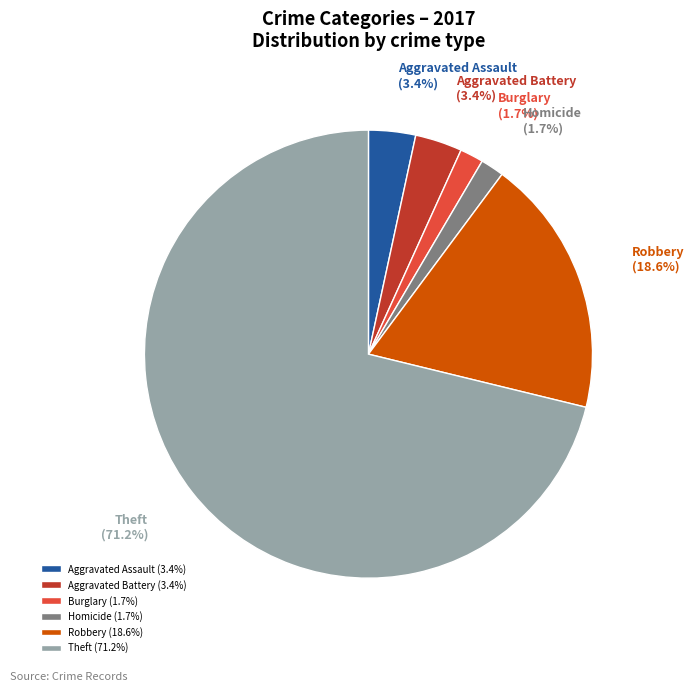

Is it true that Theft is 82% of the pie?

False